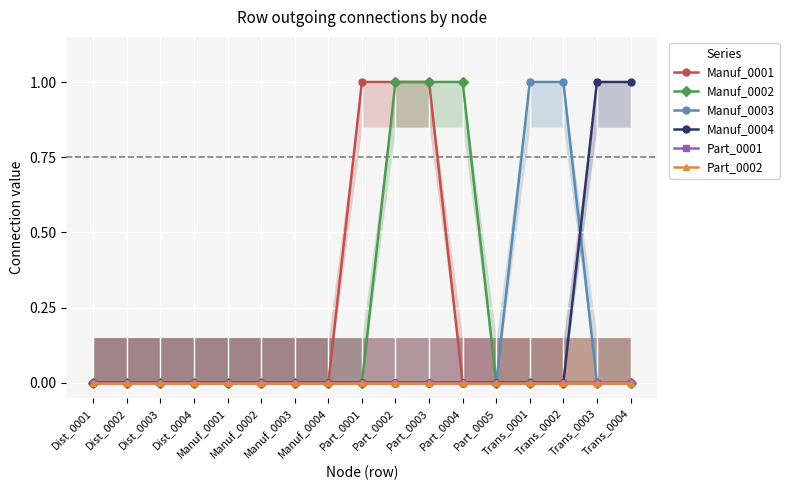

True or false: Manuf_0001 and Manuf_0002 intersect in this chart.

False